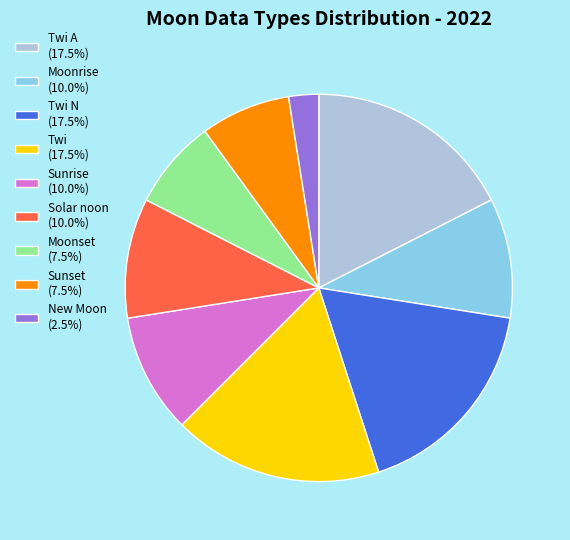

Is the sum of Moonrise (10.0%) and Sunrise (10.0%) greater than half?

No